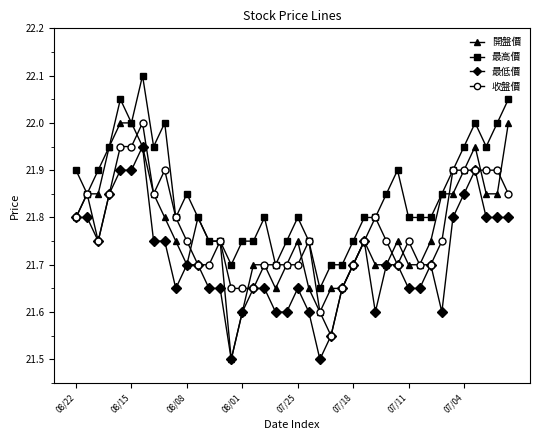

True or false: 最高價 has more than 2 interior local peaks.

True